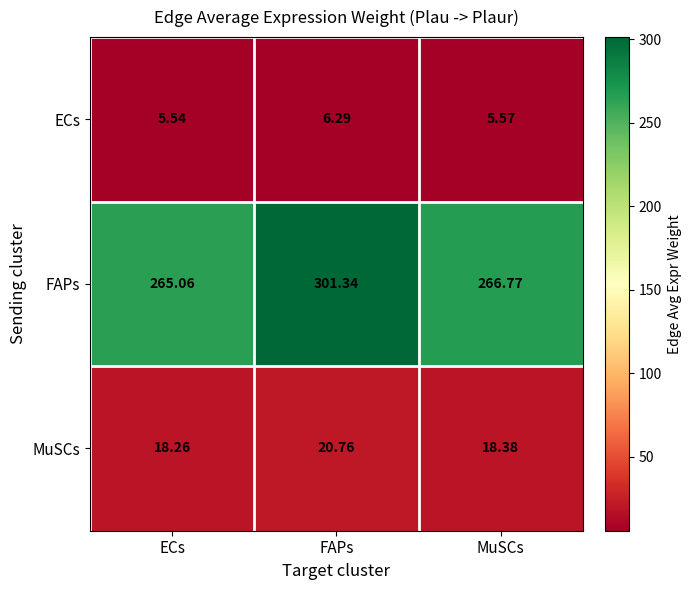

At how many categories does at least one series exceed 25?

3